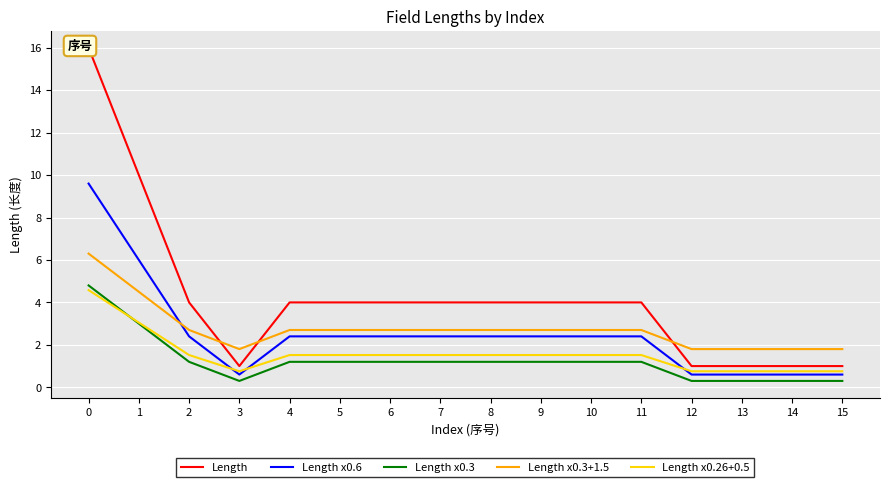

True or false: Length and Length x0.6 intersect in this chart.

False